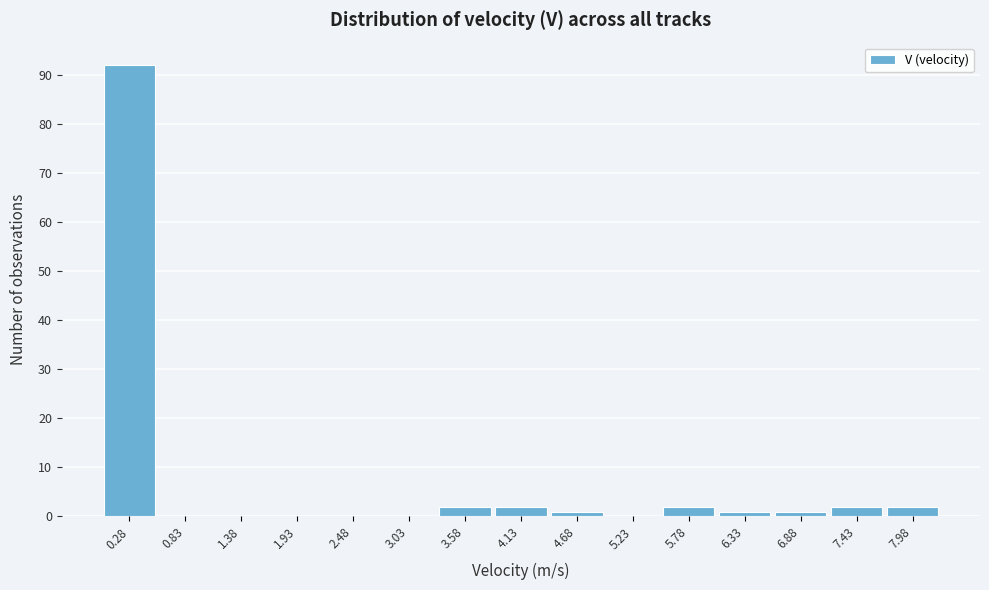

What is the height of the bar covering 3.3 to 3.9 on the x-axis? Neither the bar edges nor the heights are printed on the chart, so give them approximately, as read against the axes.

2